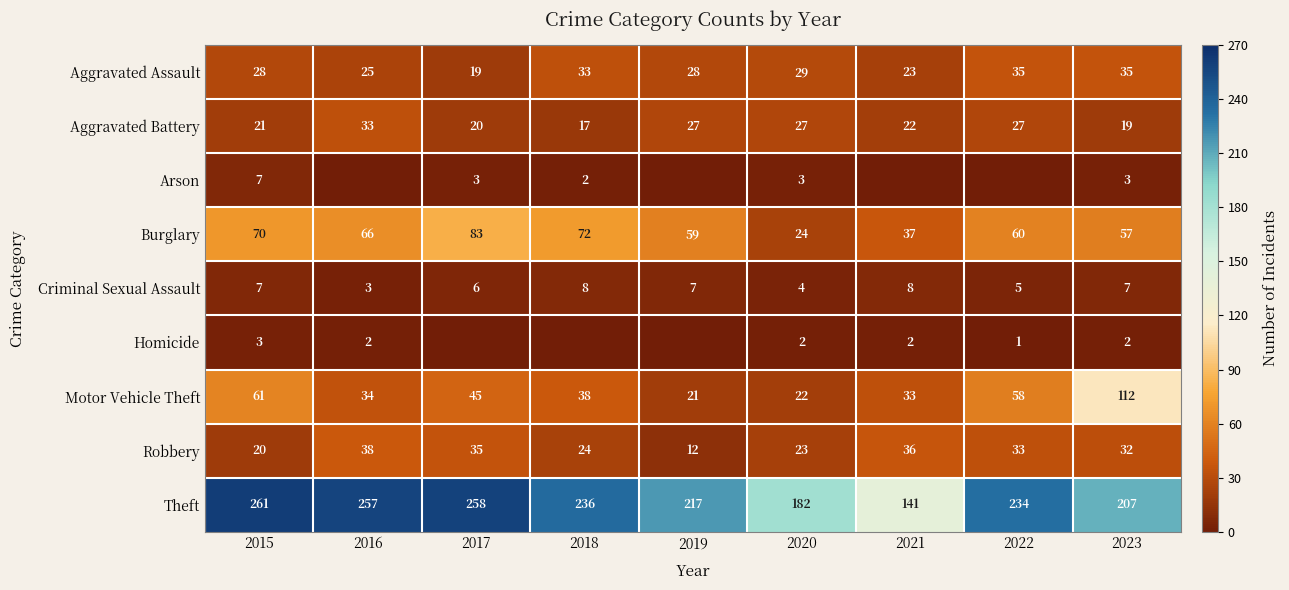

What is the average value of the Theft series?

221